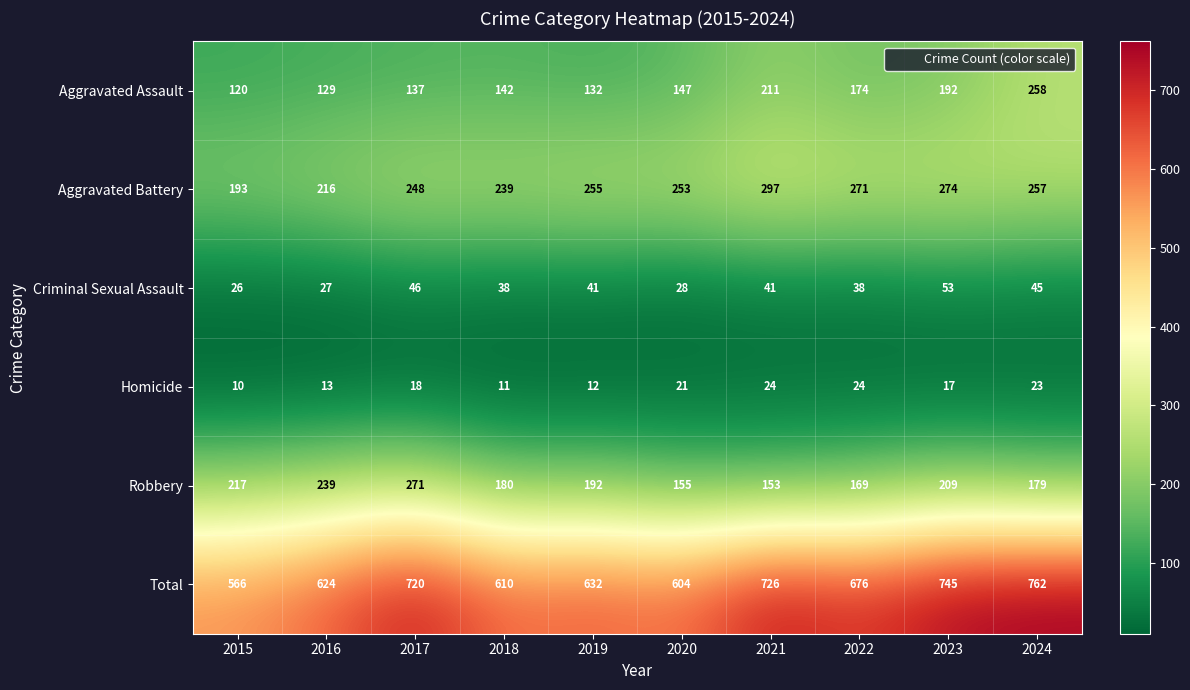

What is the total value across all series at 2016?

1248